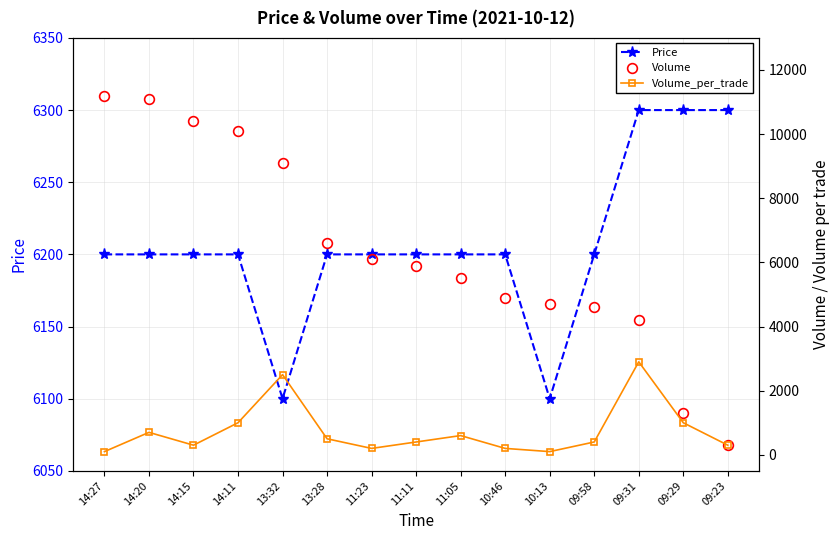

What is the maximum value shown in the chart?

11200